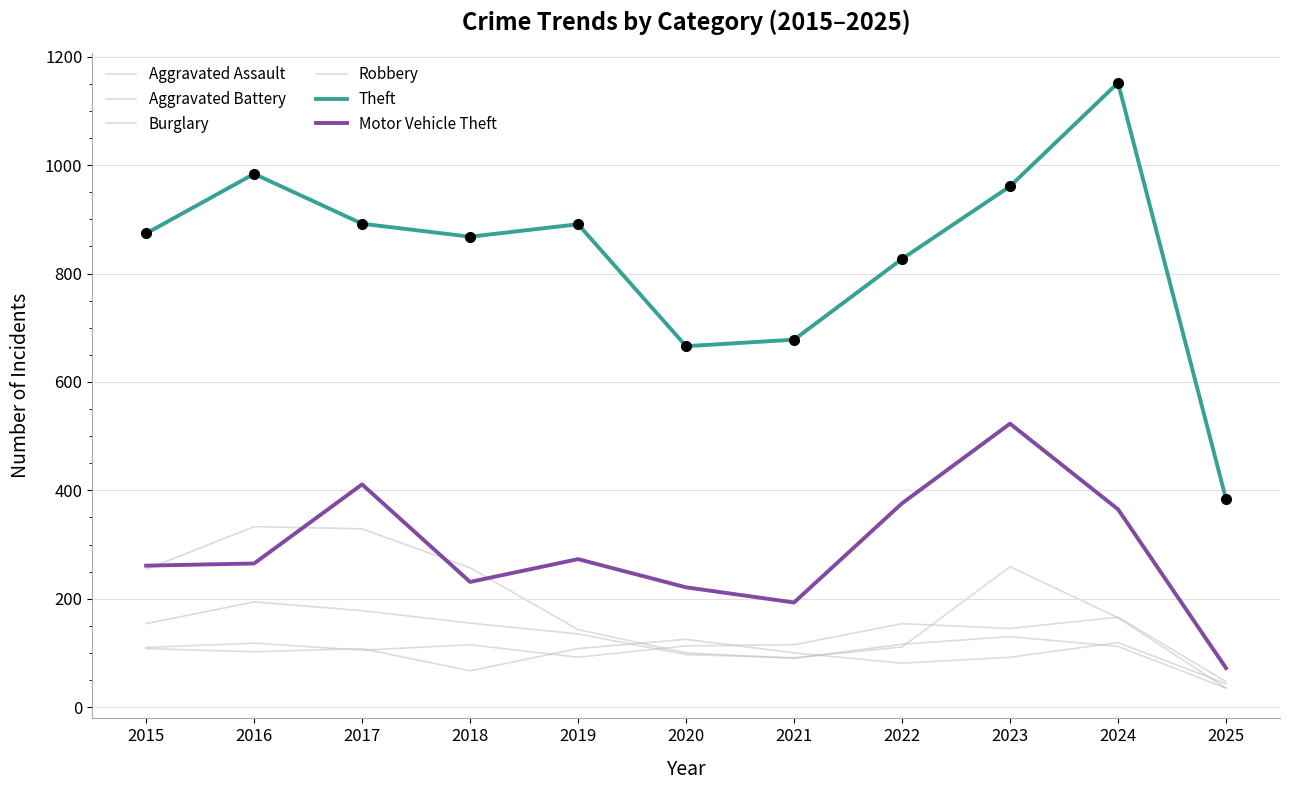

Is this an area chart (filled region under the line)?

No